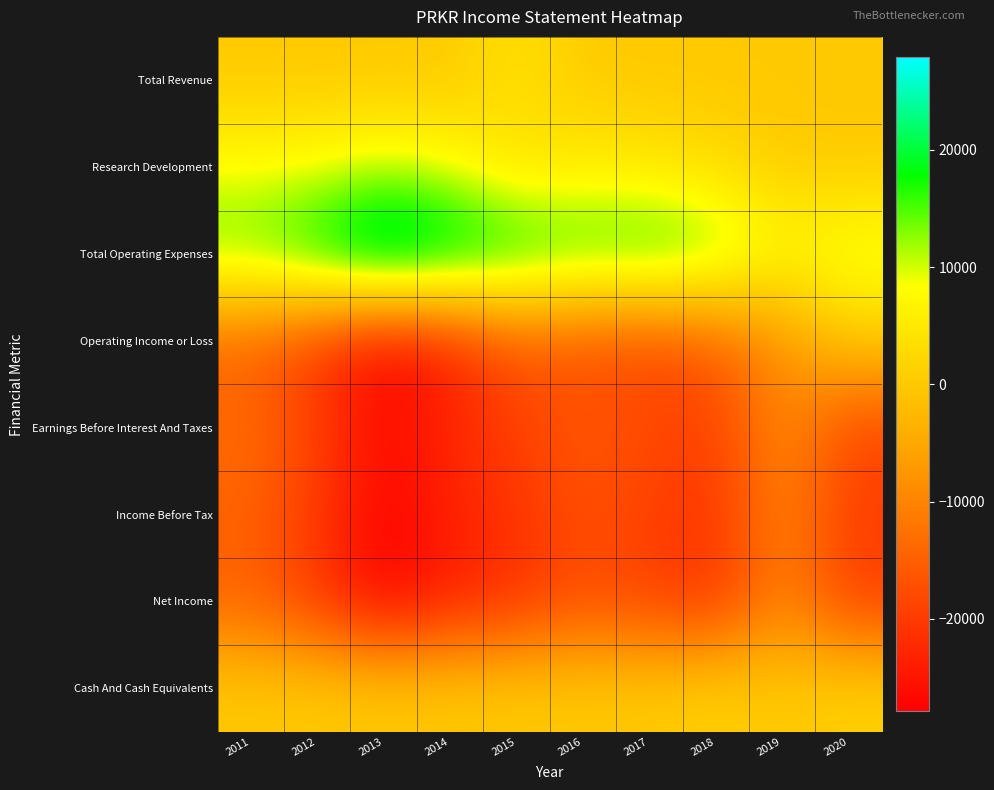

How many series are shown in this chart?

8